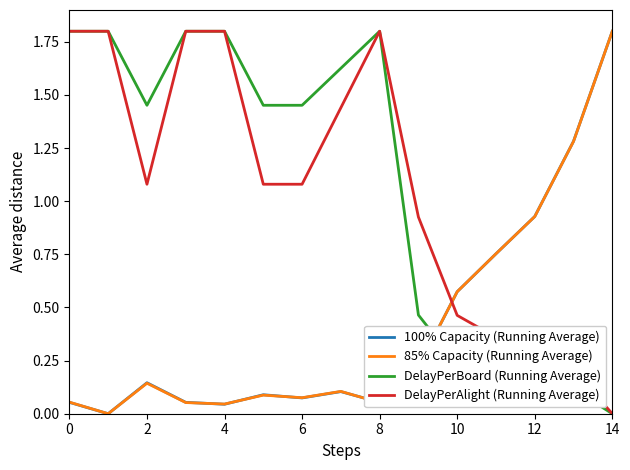

What is the highest value of the DelayPerAlight (Running Average) series?

1.8